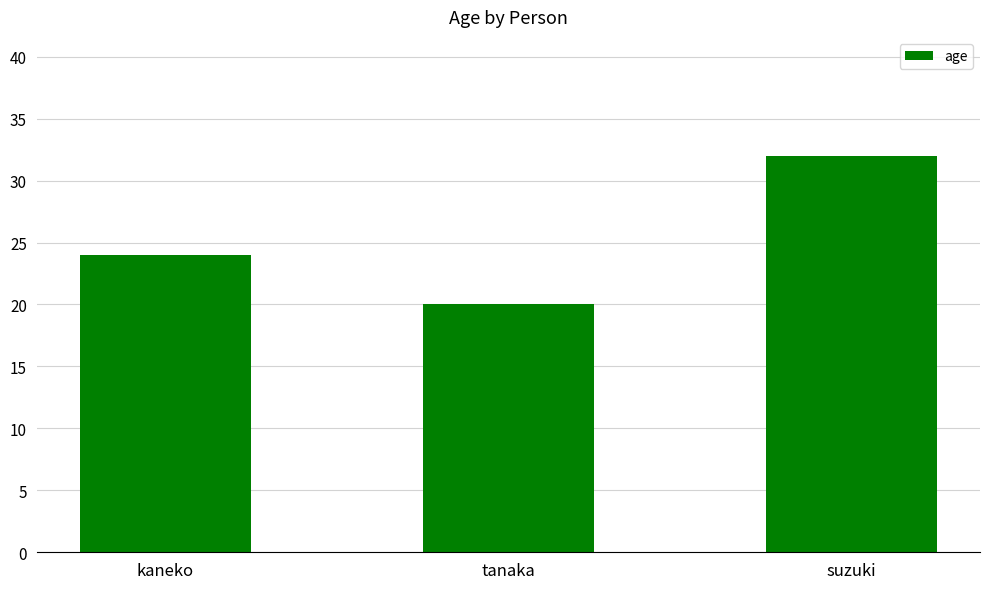

Rank the categories by value from lowest to highest.

tanaka, kaneko, suzuki